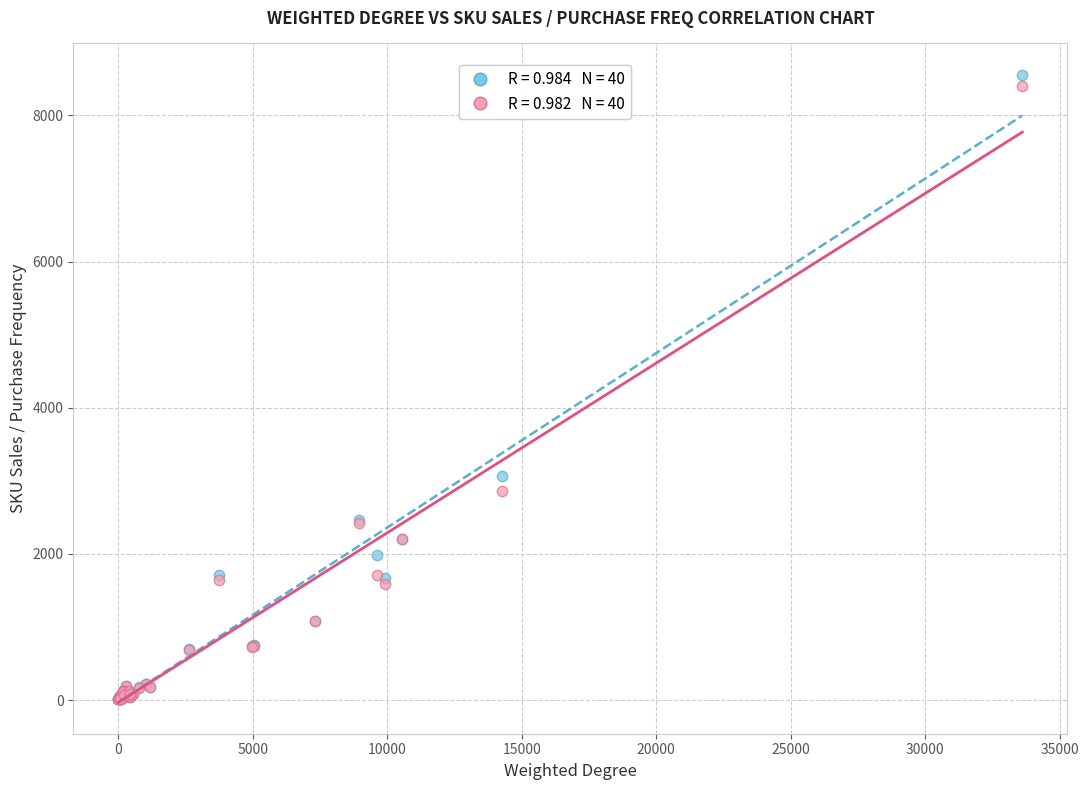

Across all series, what Y value is closest to 4283?

3067